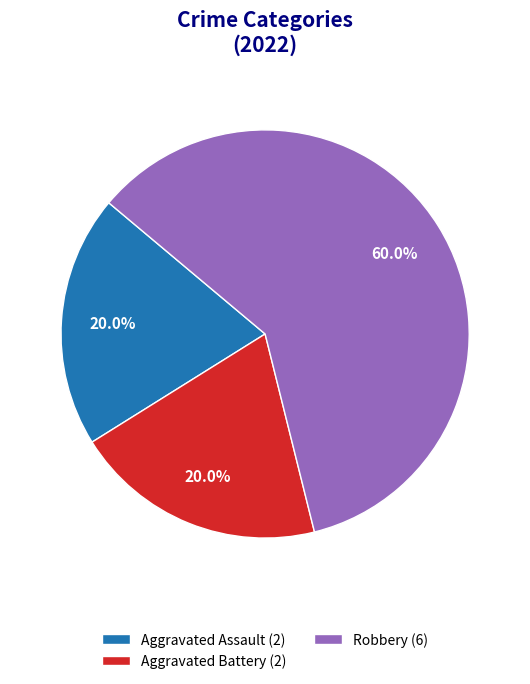

To the nearest percent, what is the difference between the largest and smallest slice percentages?

40%